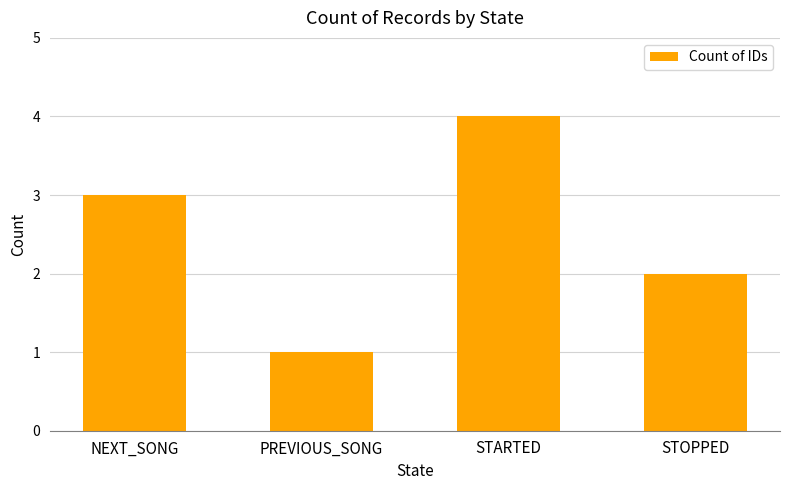

Reading right to left, list all the values displayed in this chart.

2	4	1	3